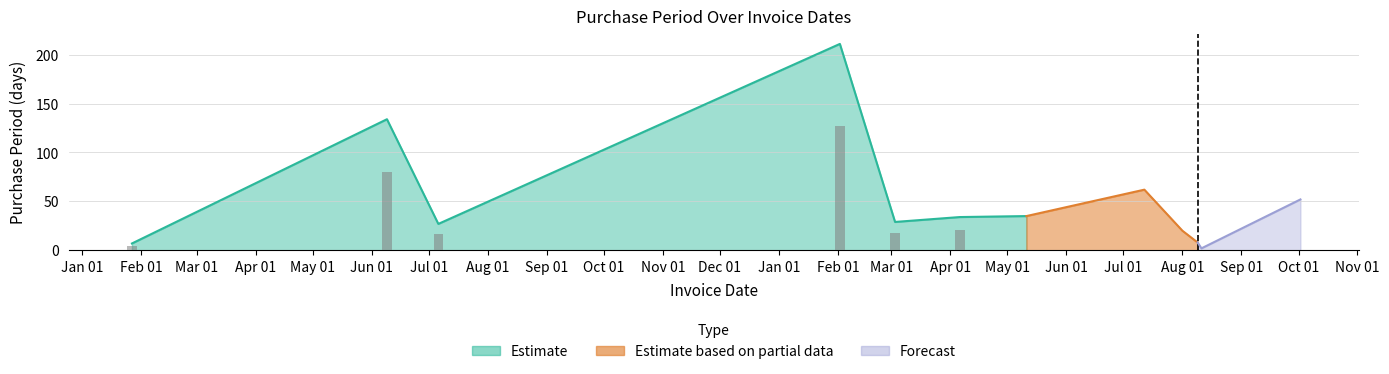

What is the average value?

52